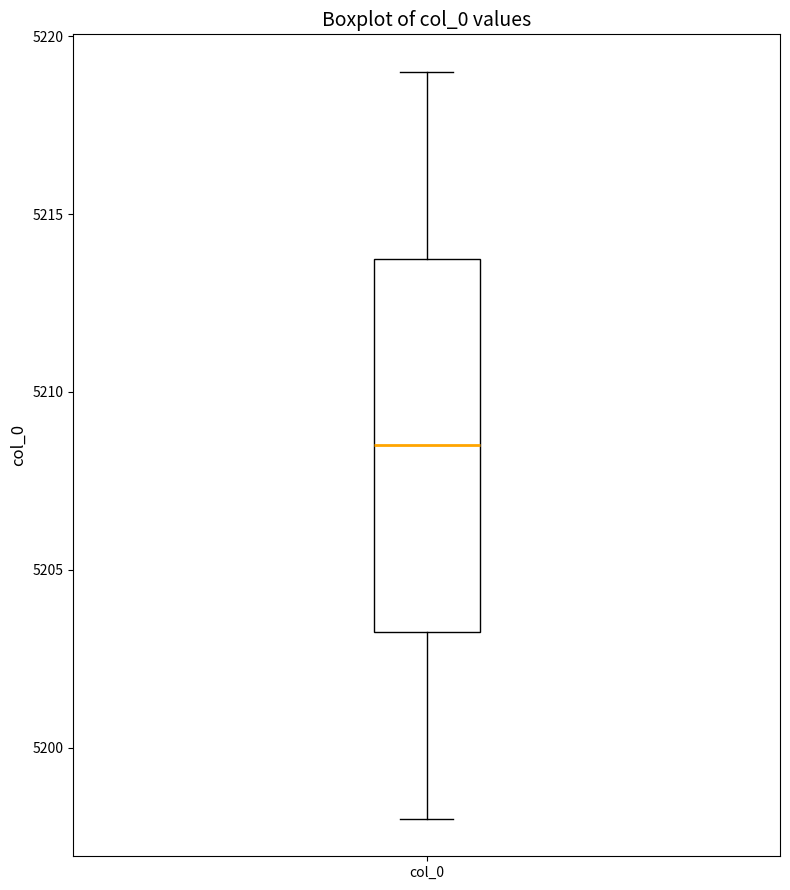

Transcribe this box plot: give where the median line is, the range the box spans, and where the two whiskers end, as read against the y-axis. The values are not printed on the chart, so give them approximately, as read against the axis.

median 5208.5, box 5203.5 to 5214.0, whiskers 5198.0 to 5219.0